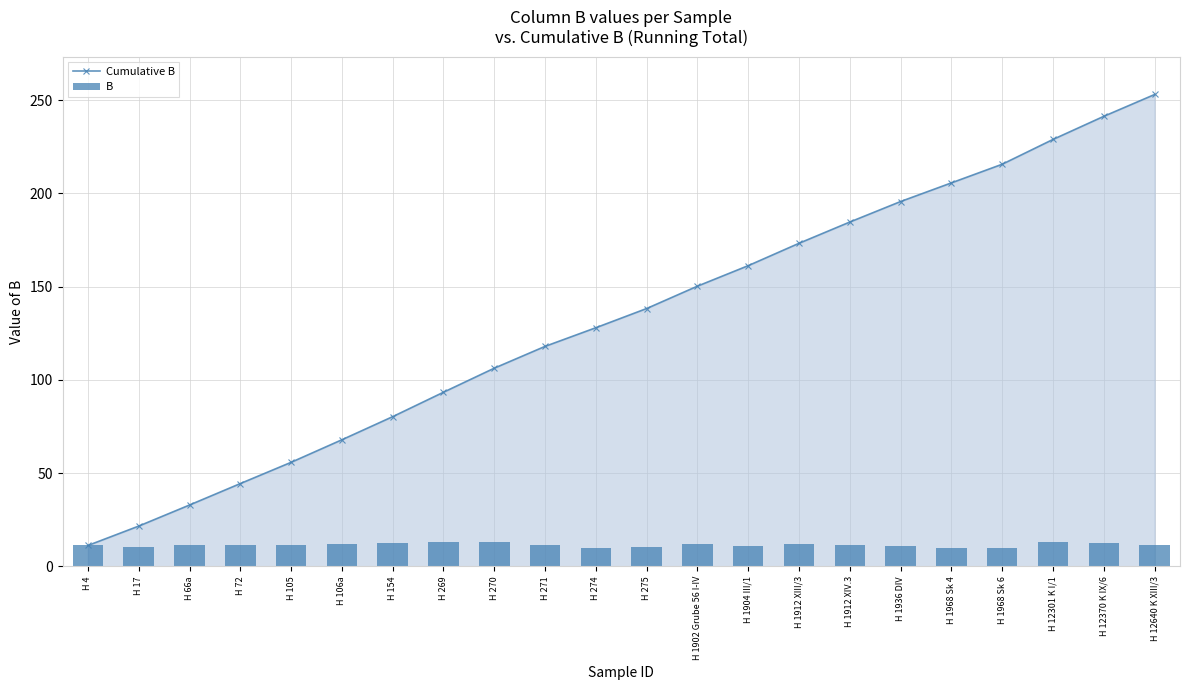

The value of Cumulative B at H 12370 K IX/6 is 92.4. True or false?

False